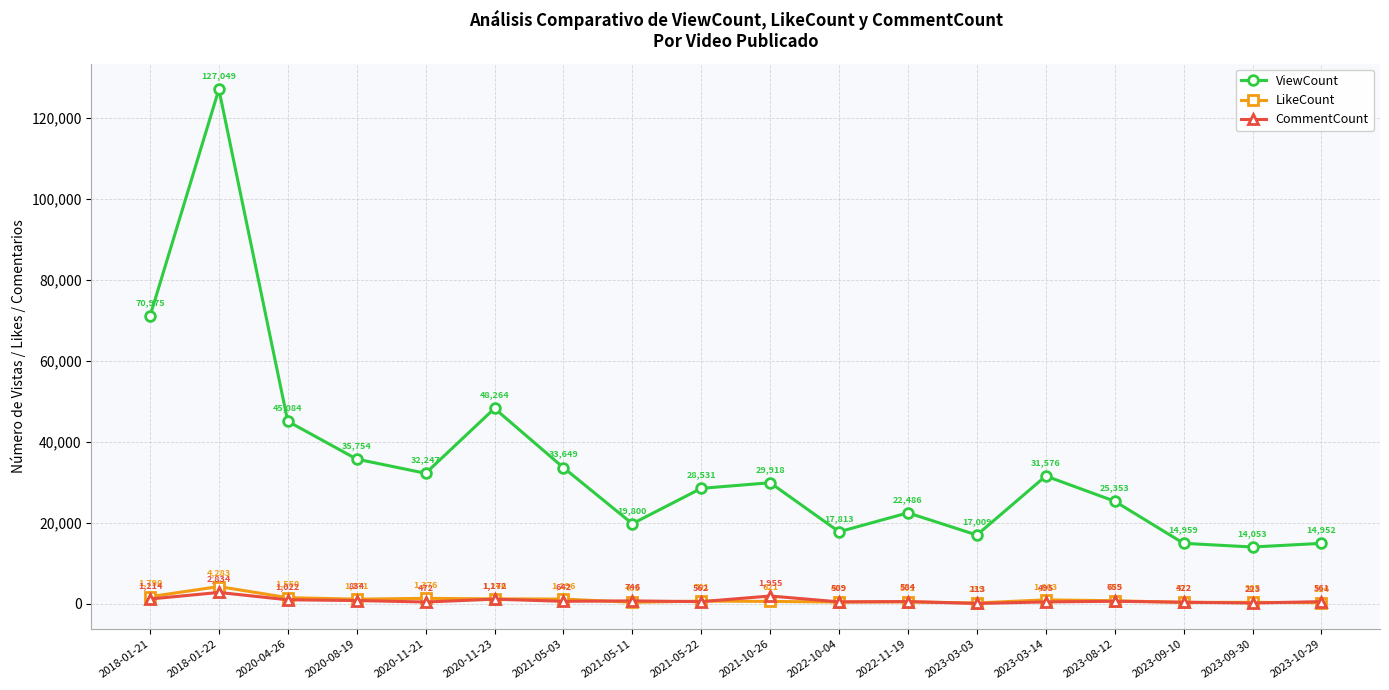

At 2018-01-21, list the series in order from largest to smallest.

ViewCount, LikeCount, CommentCount